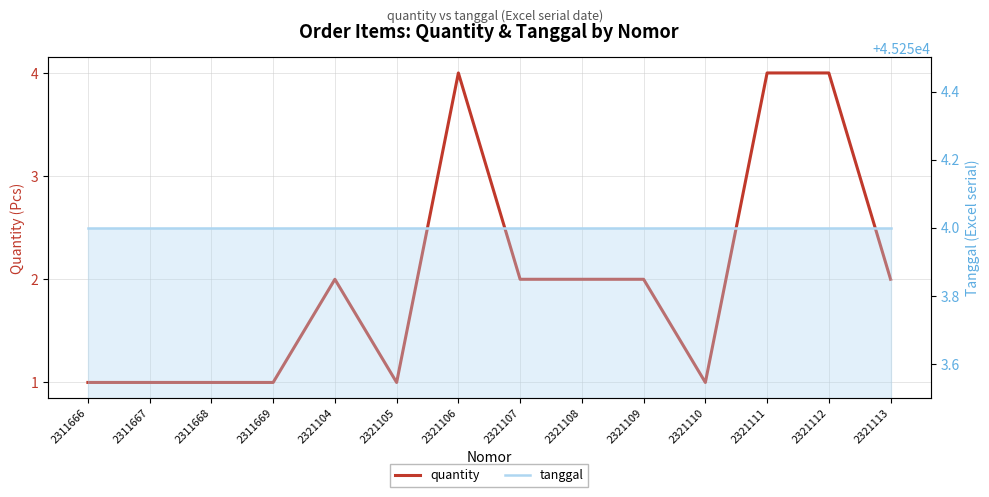

What is the total value across all series at 2311669?

45255